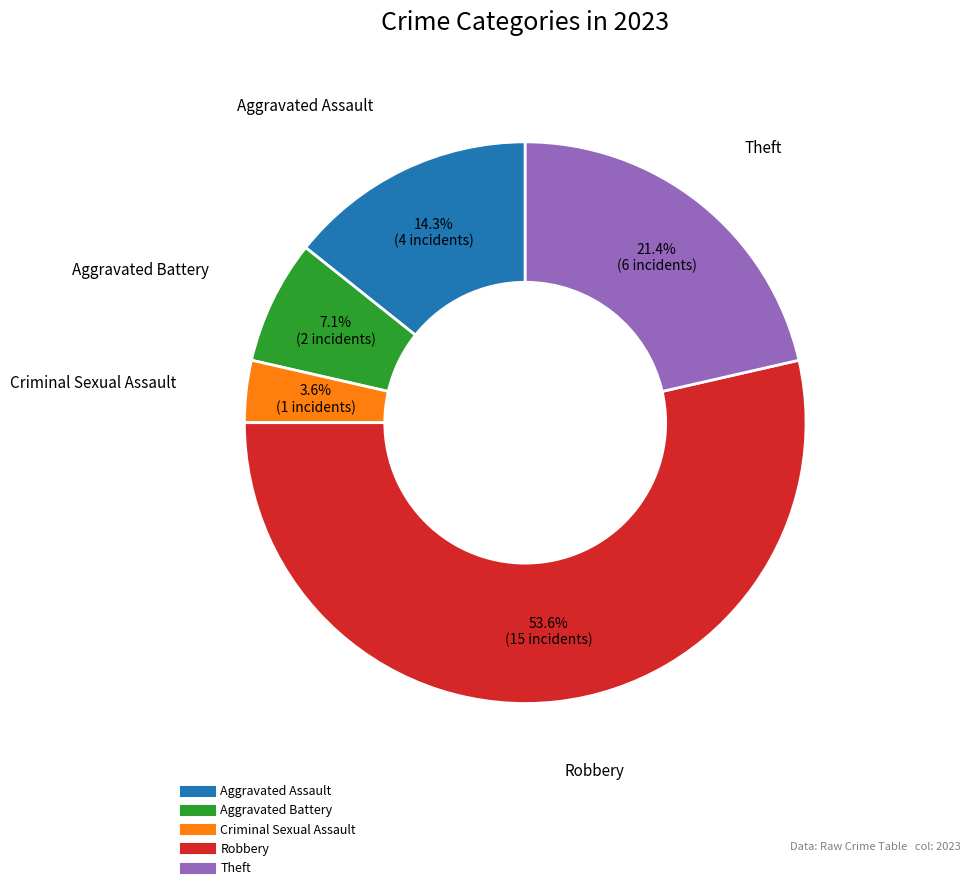

To the nearest percent, what is the combined percentage of Criminal Sexual Assault and Robbery?

57%